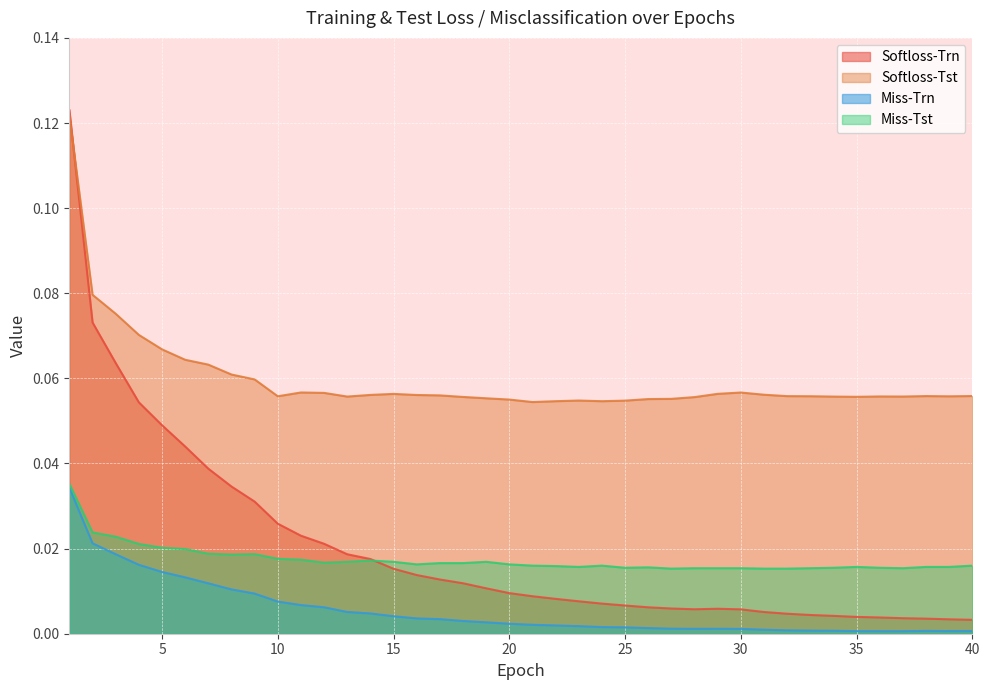

Which has a higher value, 18 or 24?

18